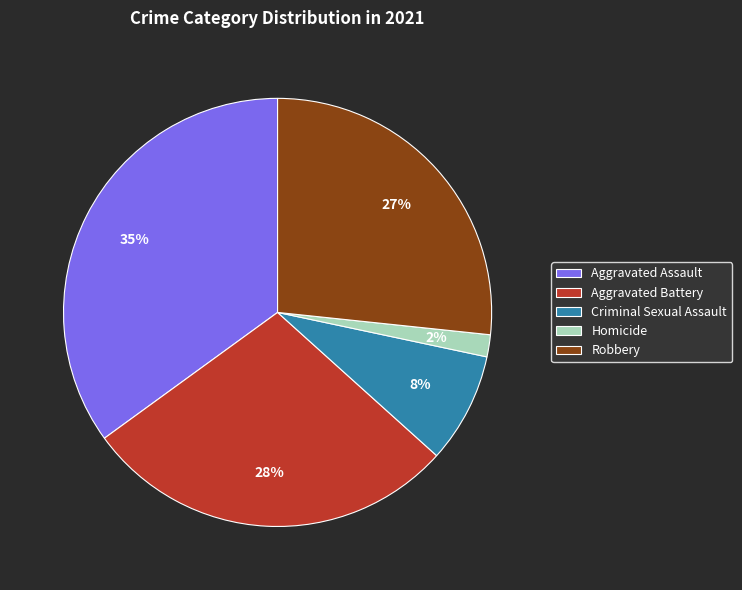

To the nearest percent, what is the combined percentage of Aggravated Assault and Aggravated Battery?

63%